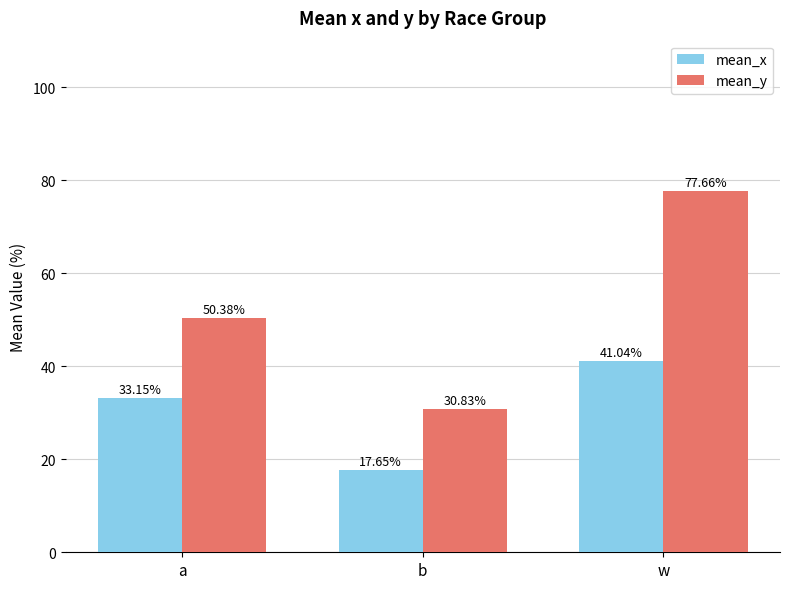

The value of mean_x at w is 0.4. True or false?

True